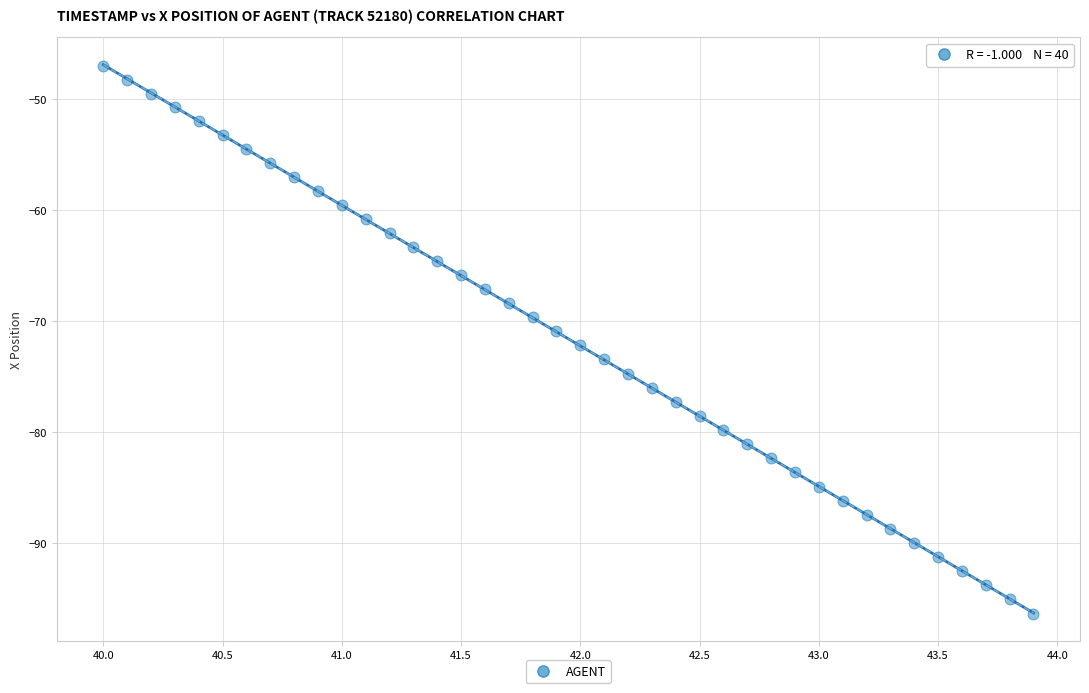

What is the range of Y values (max minus min)?

49.3